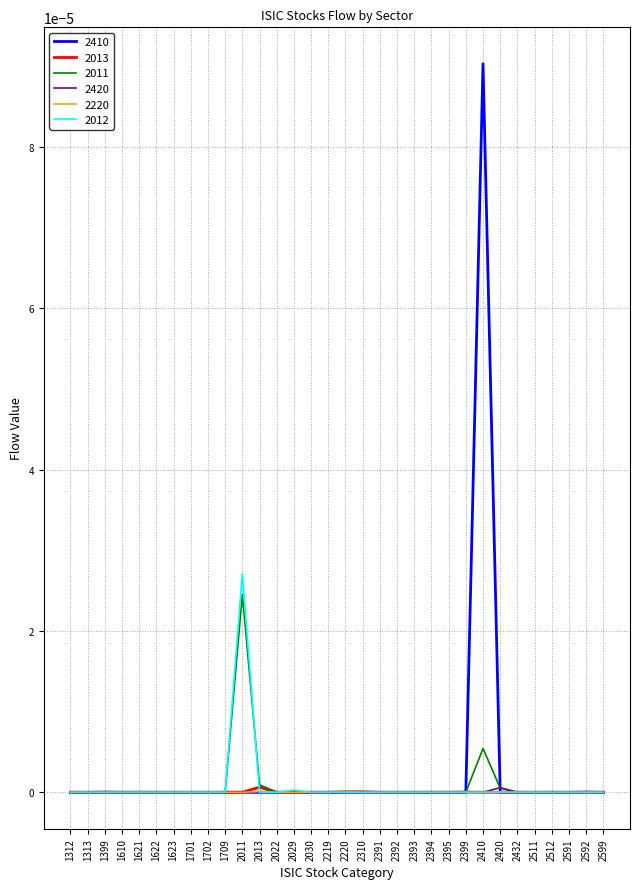

True or false: 2410 has a value of 0.0 at 1621.

True